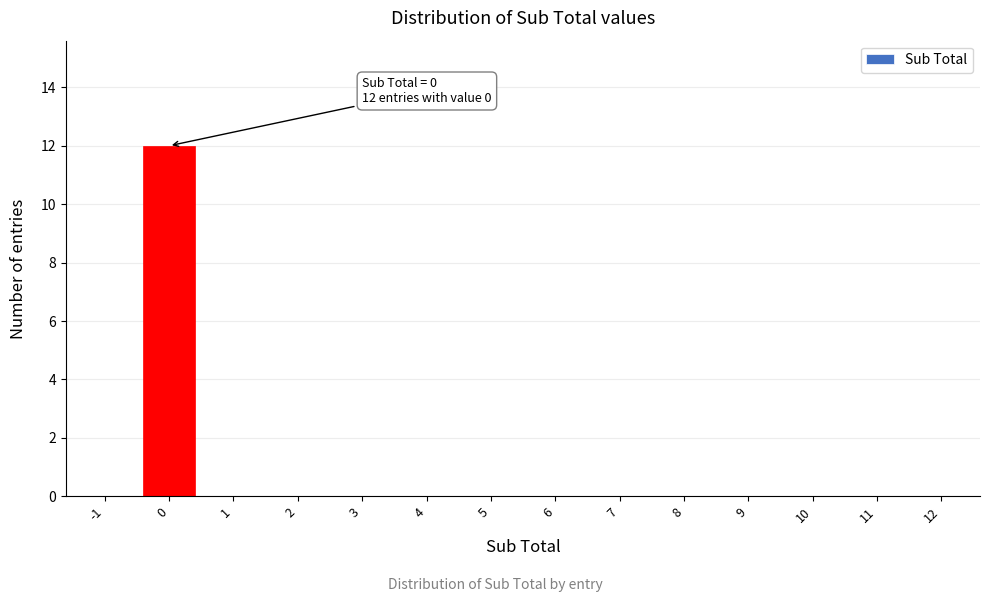

Reading left to right, list all the values displayed in this chart.

-1=0	0=12	1=0	2=0	3=0	4=0	5=0	6=0	7=0	8=0	9=0	10=0	11=0	12=0